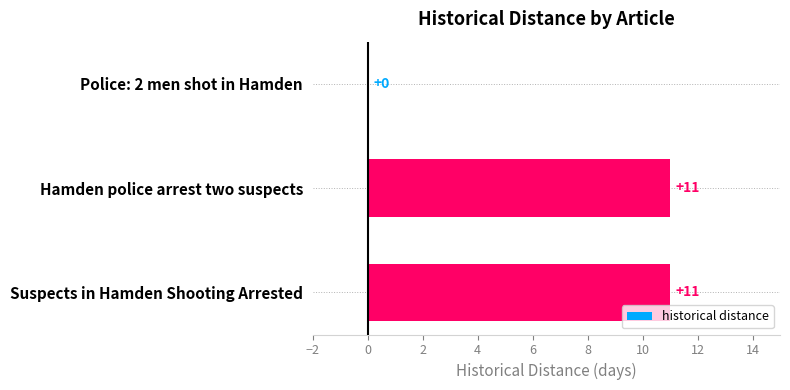

What value does the data have at Hamden police arrest two suspects, to the nearest 5?

10